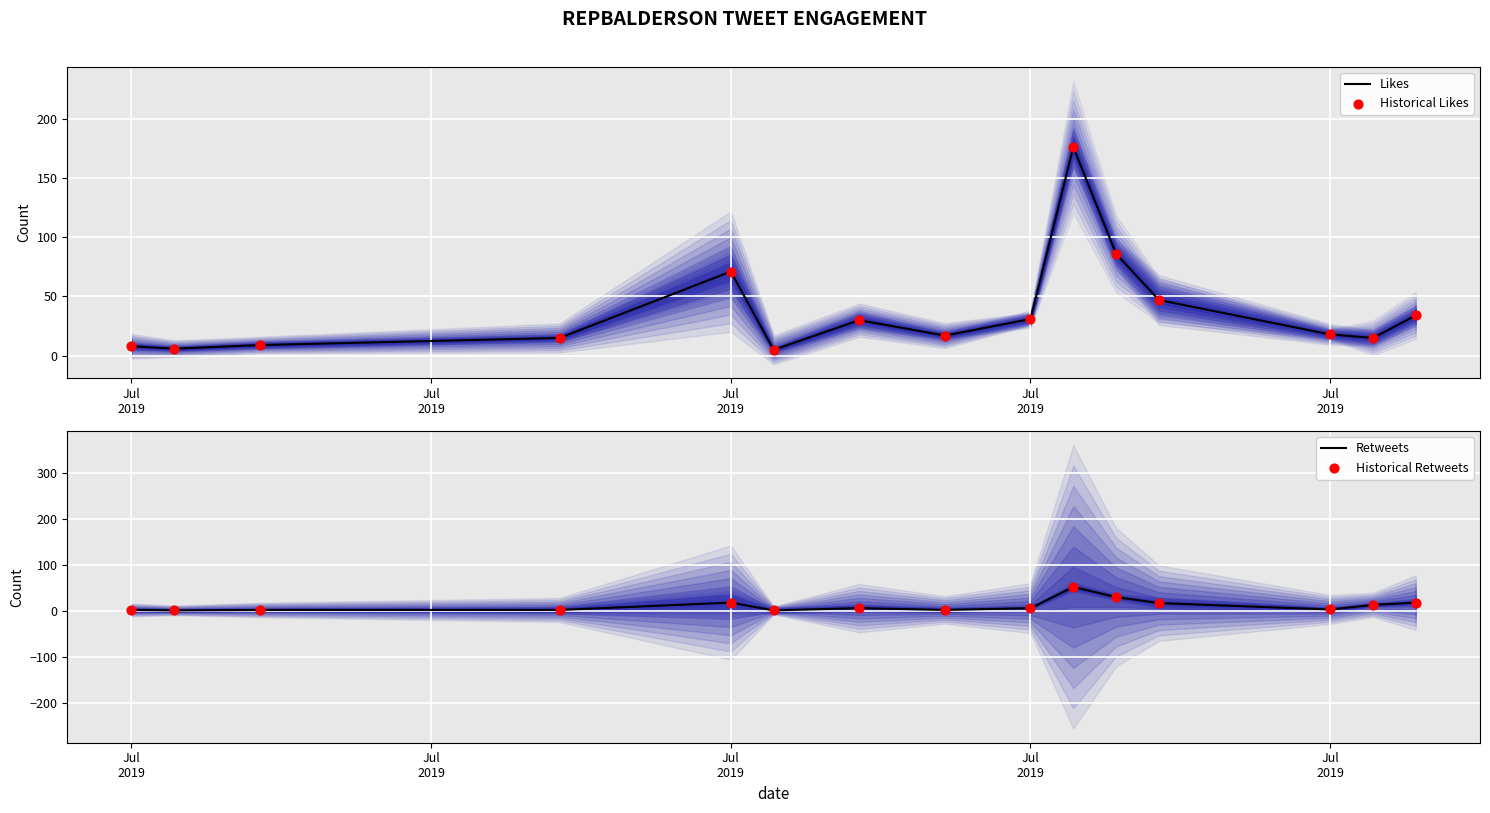

At how many categories does at least one series exceed 135?

1